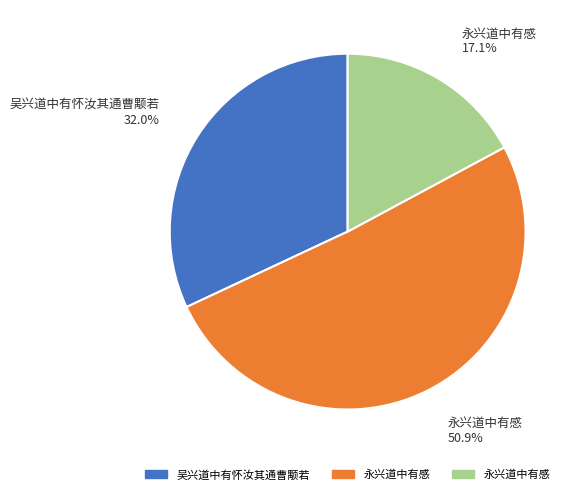

How many slices are in this pie chart?

3